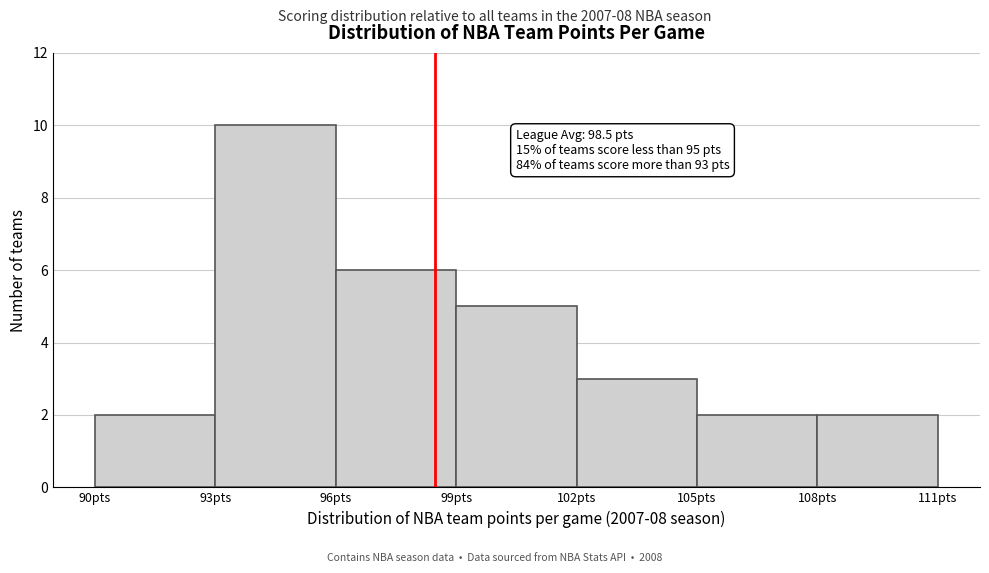

Which range on the x-axis has the tallest bar?

93 to 96